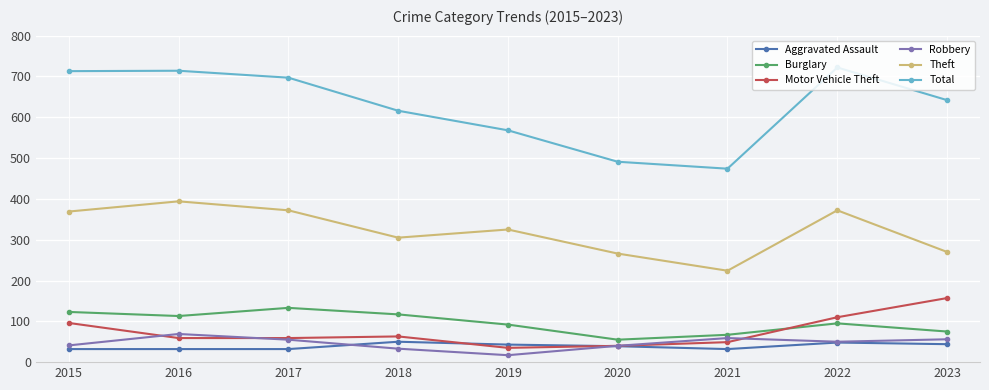

Is it true that Burglary equals 56 at 2018?

False